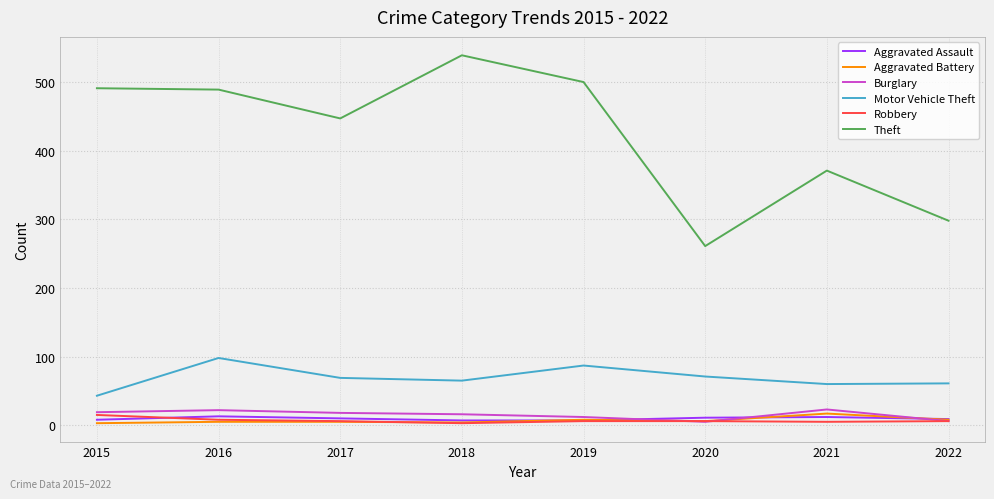

At which category does the chart reach its peak across all series?

2018